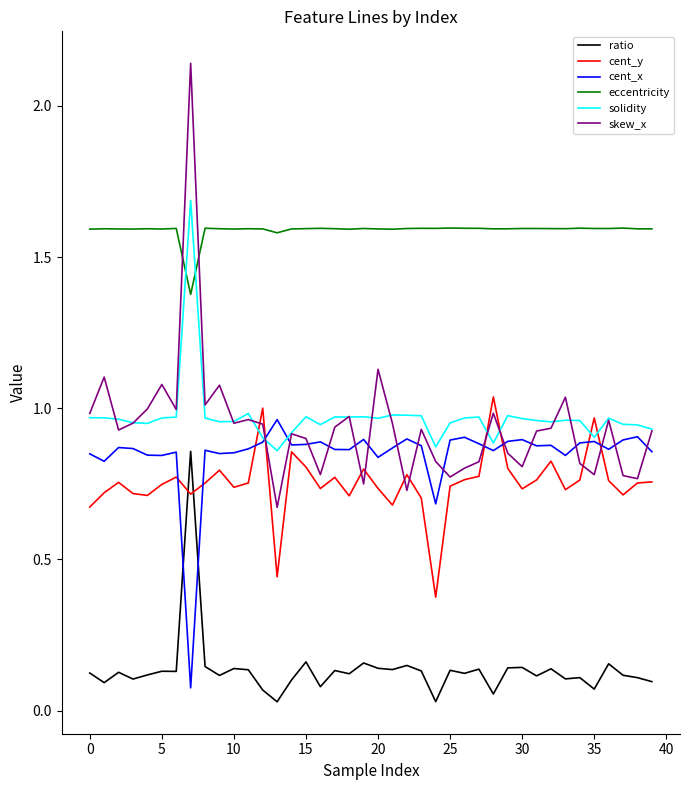

What are all the series names shown in the legend?

ratio, cent_y, cent_x, eccentricity, solidity, skew_x